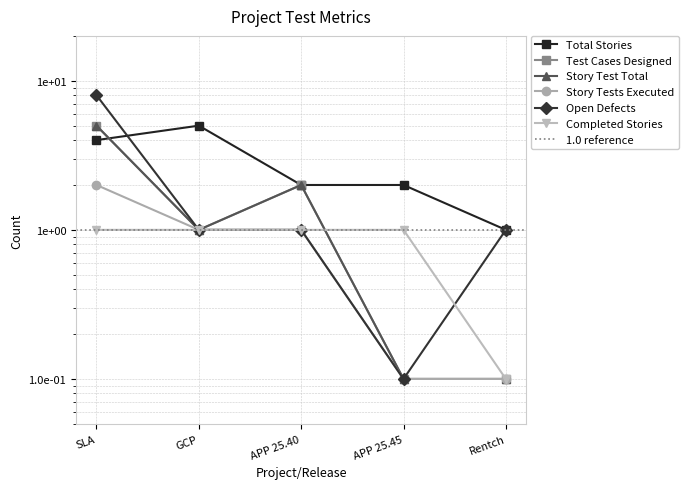

At how many categories does at least one series exceed 7?

1